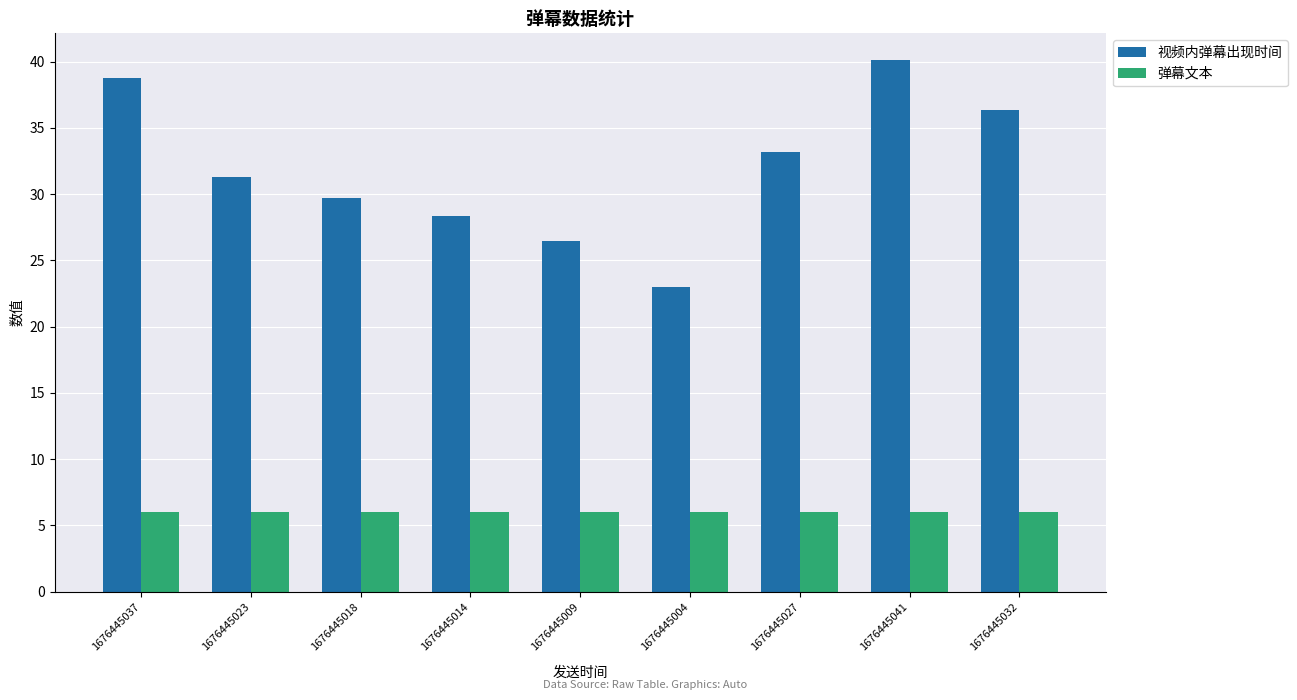

The value of 视频内弹幕出现时间 at 1676445014 is 44.6. True or false?

False